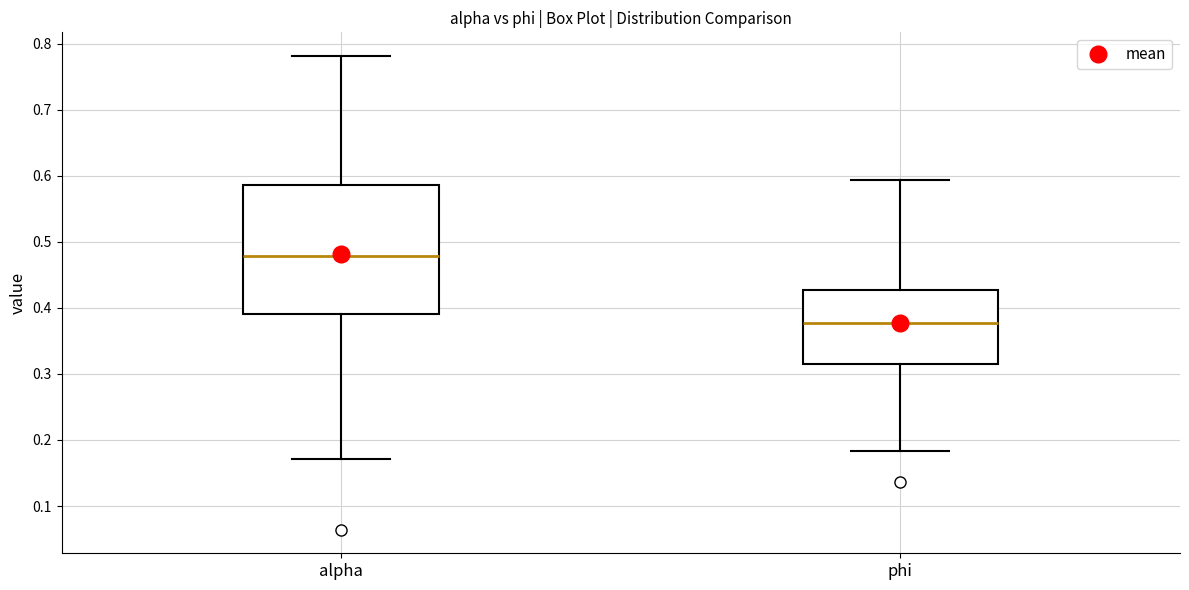

Reading left to right, read every box against the y-axis: the position of its median line, the range the box covers, and the ends of its whiskers. The values are not printed on the chart, so give them approximately, as read against the axis.

alpha: median 0.48, box 0.39 to 0.59, whiskers 0.17 to 0.78
phi: median 0.38, box 0.32 to 0.43, whiskers 0.18 to 0.59